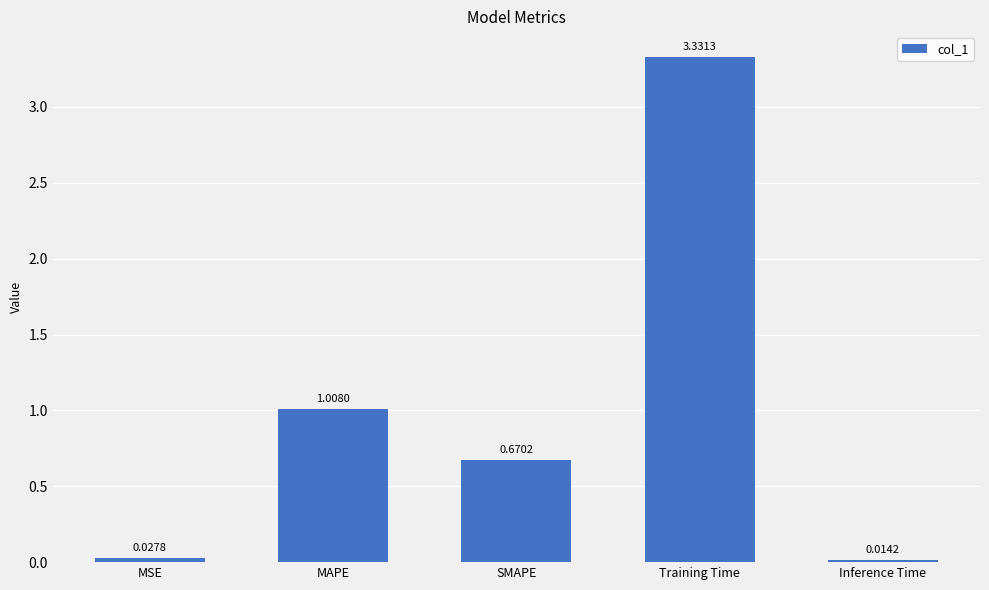

What is the change in value from SMAPE to Inference Time?

-0.7